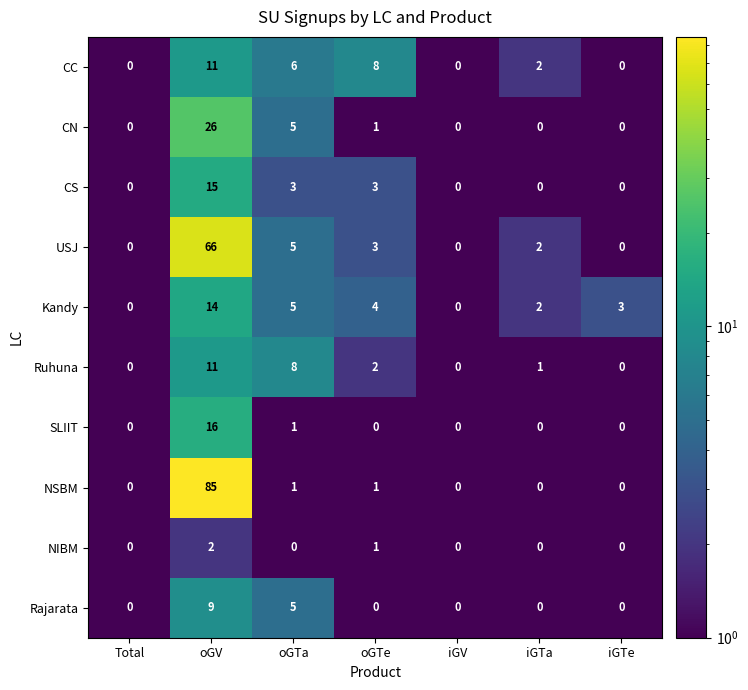

At which label does CC first exceed 2?

oGV